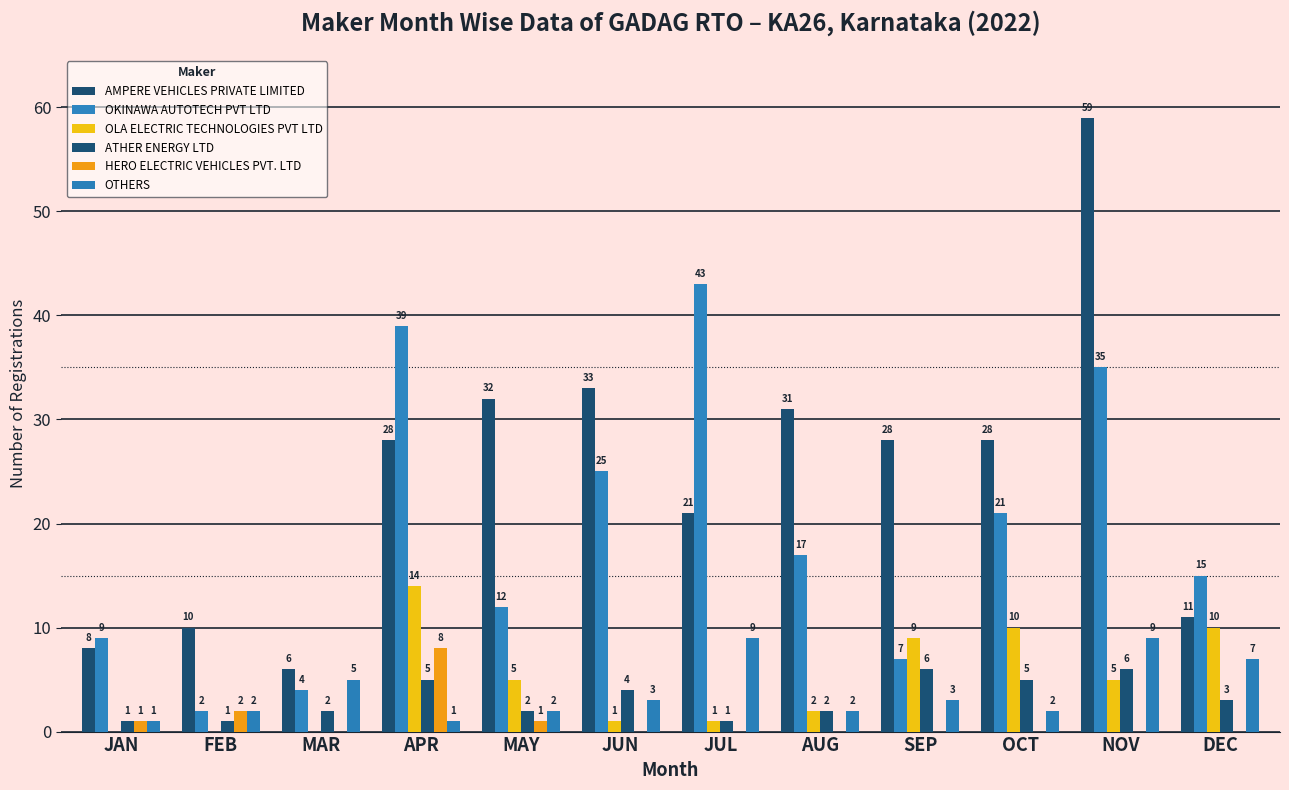

How many groups of bars are there?

12